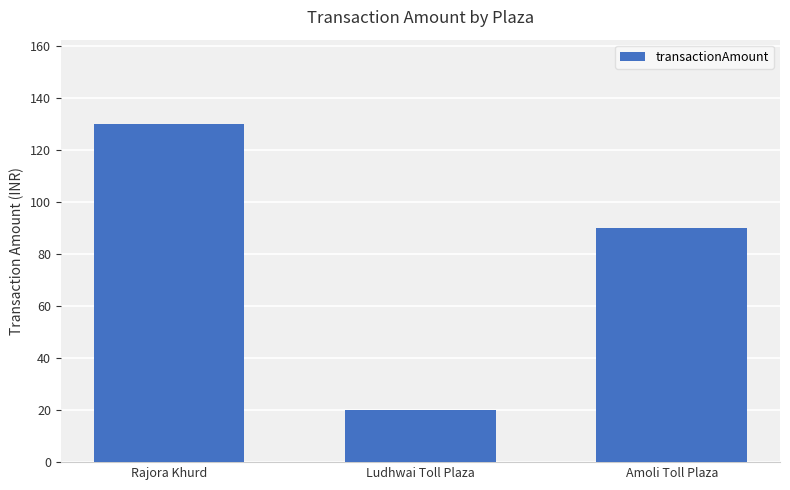

Are the bars horizontal?

No